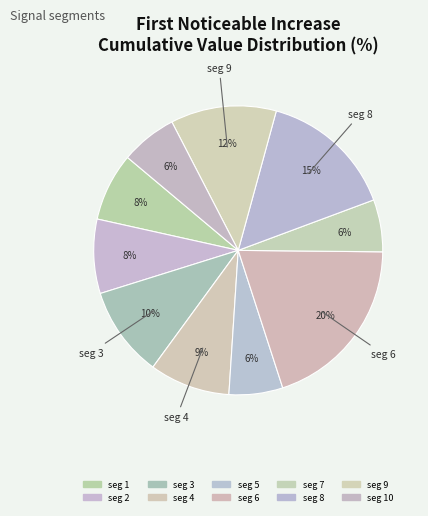

How many slices are in this pie chart?

10